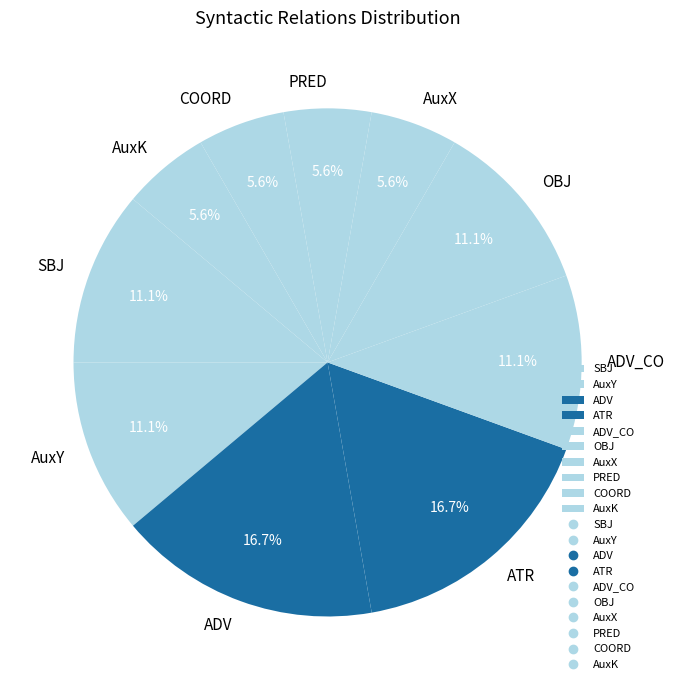

Count the number of slices in the pie.

10